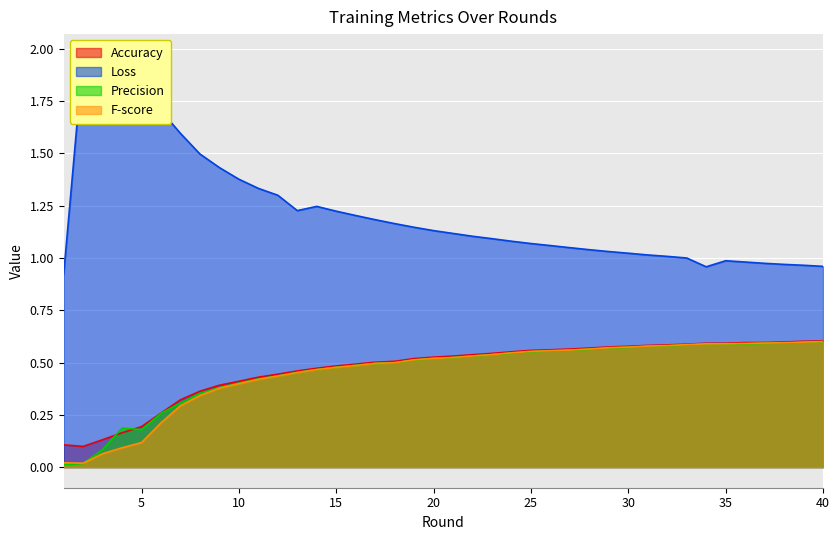

True or false: Loss and F-score cross at least once.

False